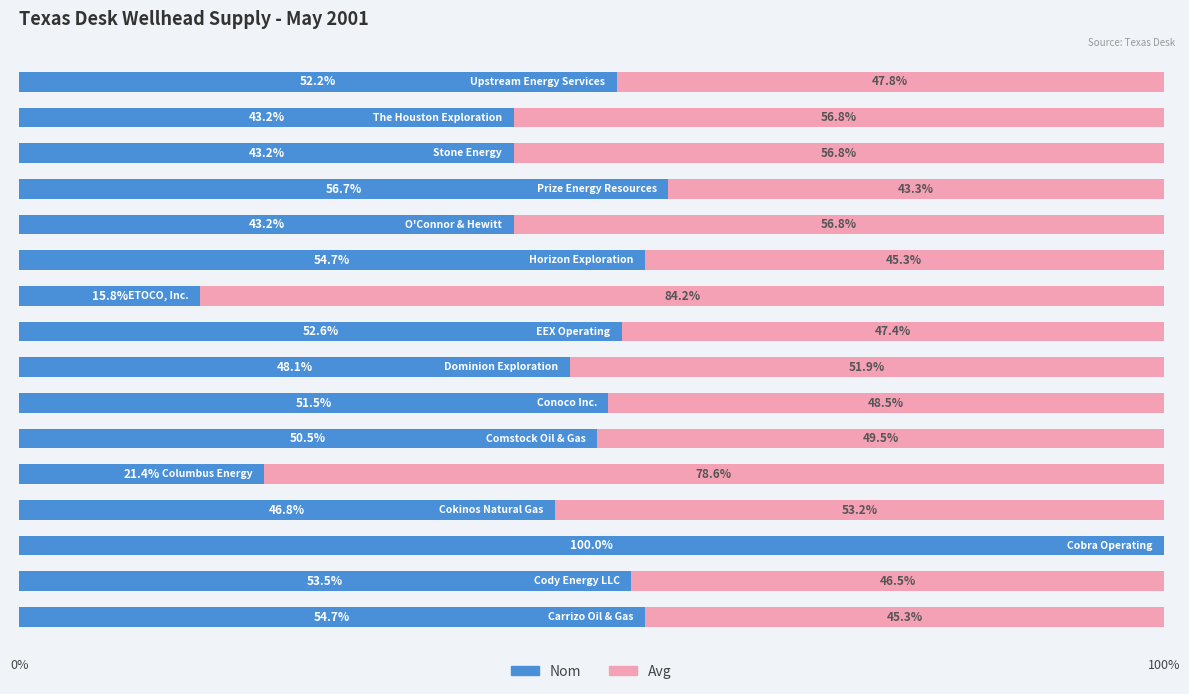

How many categories are shown in the chart?

16